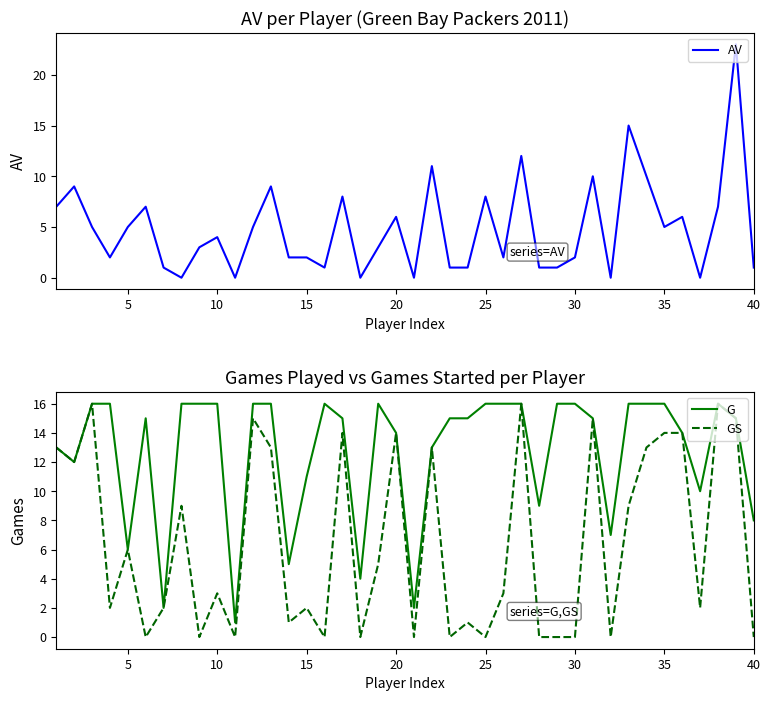

Is it true that GS equals 14 at 20?

True